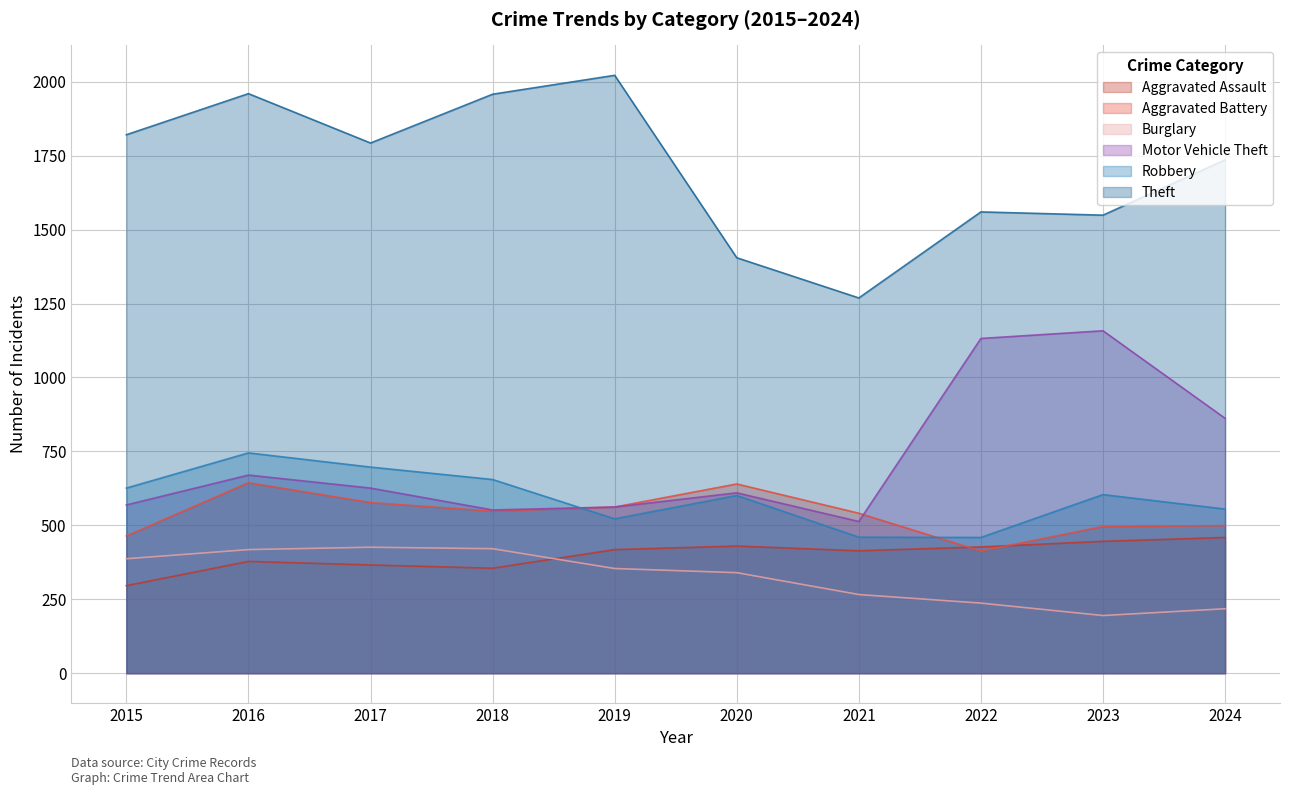

Between 2018 and 2020, which series saw the biggest shift?

Theft